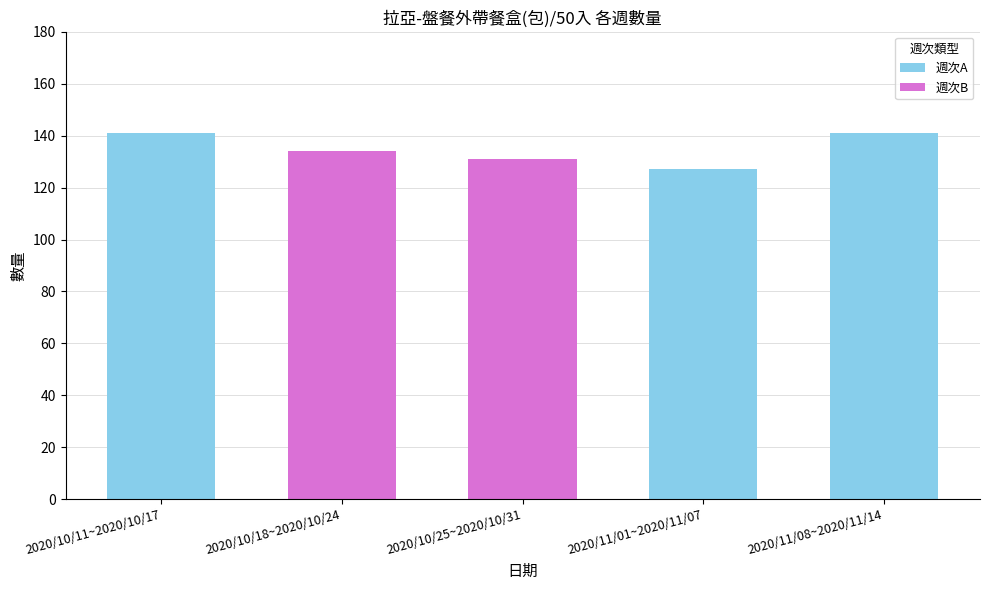

What is the label of the 3rd bar from the left?

2020/10/25~2020/10/31